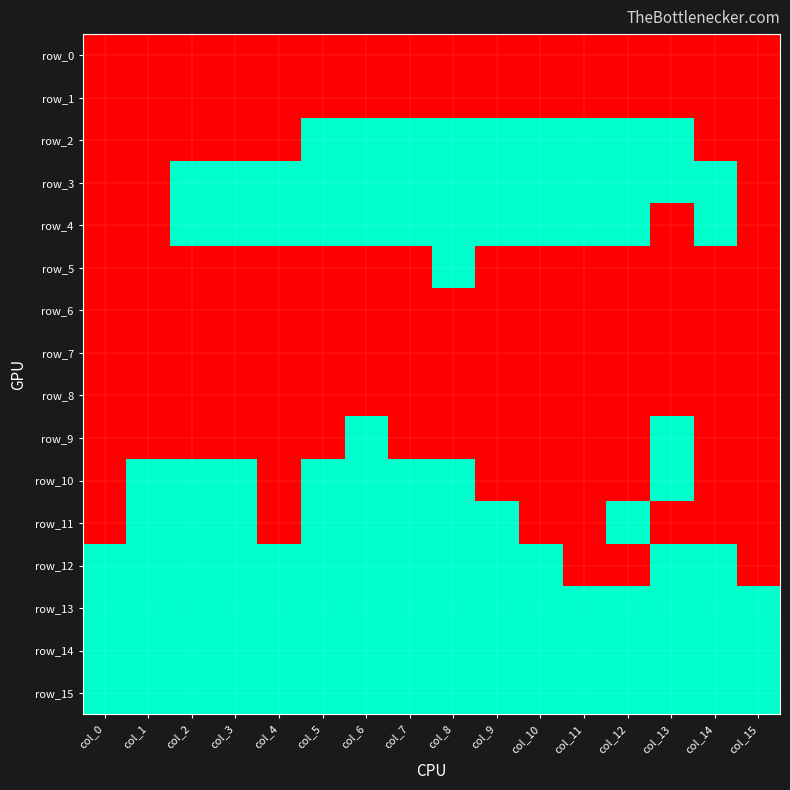

The row_5 series shows 0 at col_7. True or false?

True